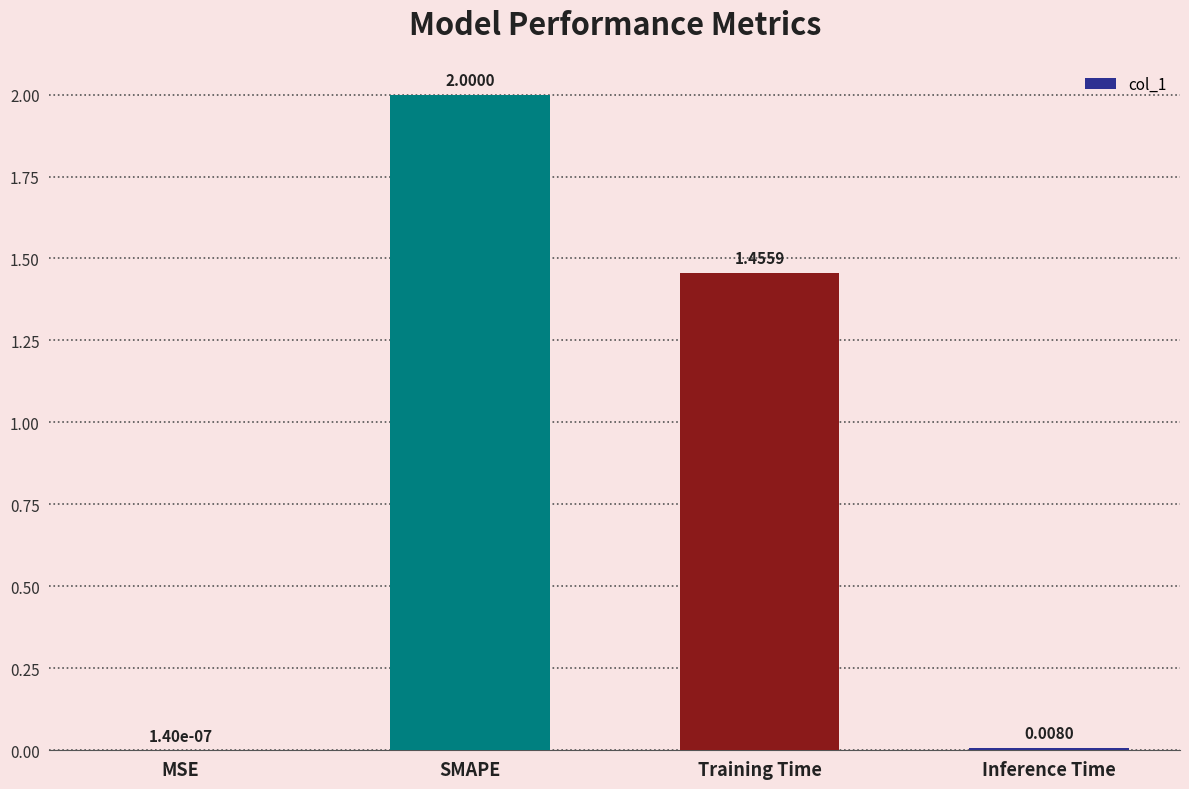

What is the sum of all values?

3.5